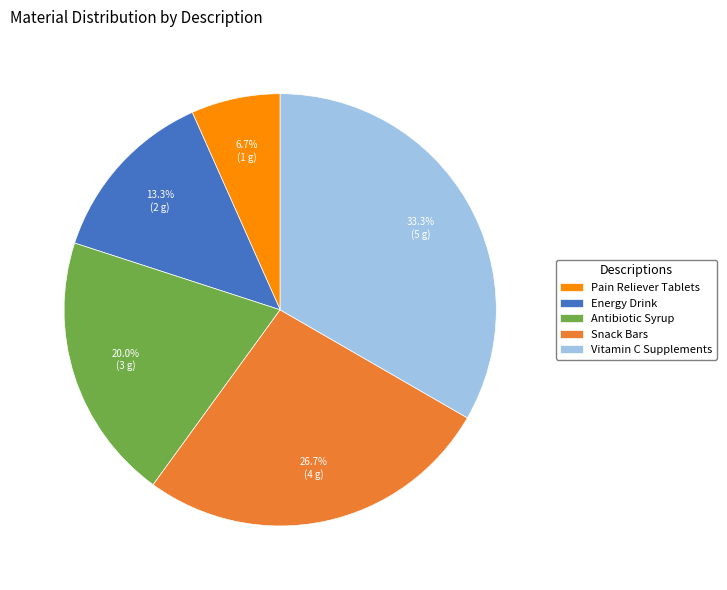

To the nearest percent, what is the average slice percentage?

20%